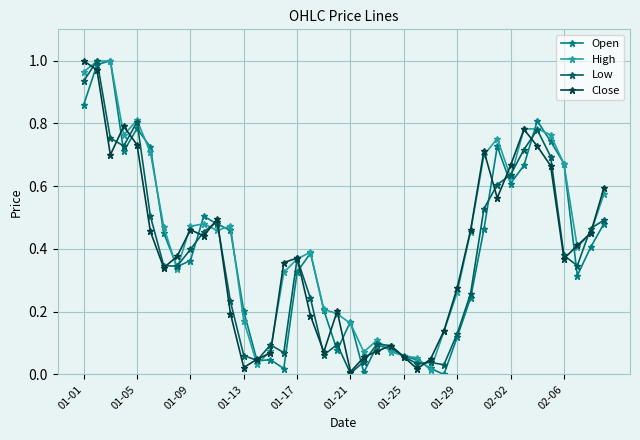

True or false: Open has more than 1 points higher than both neighbors.

True